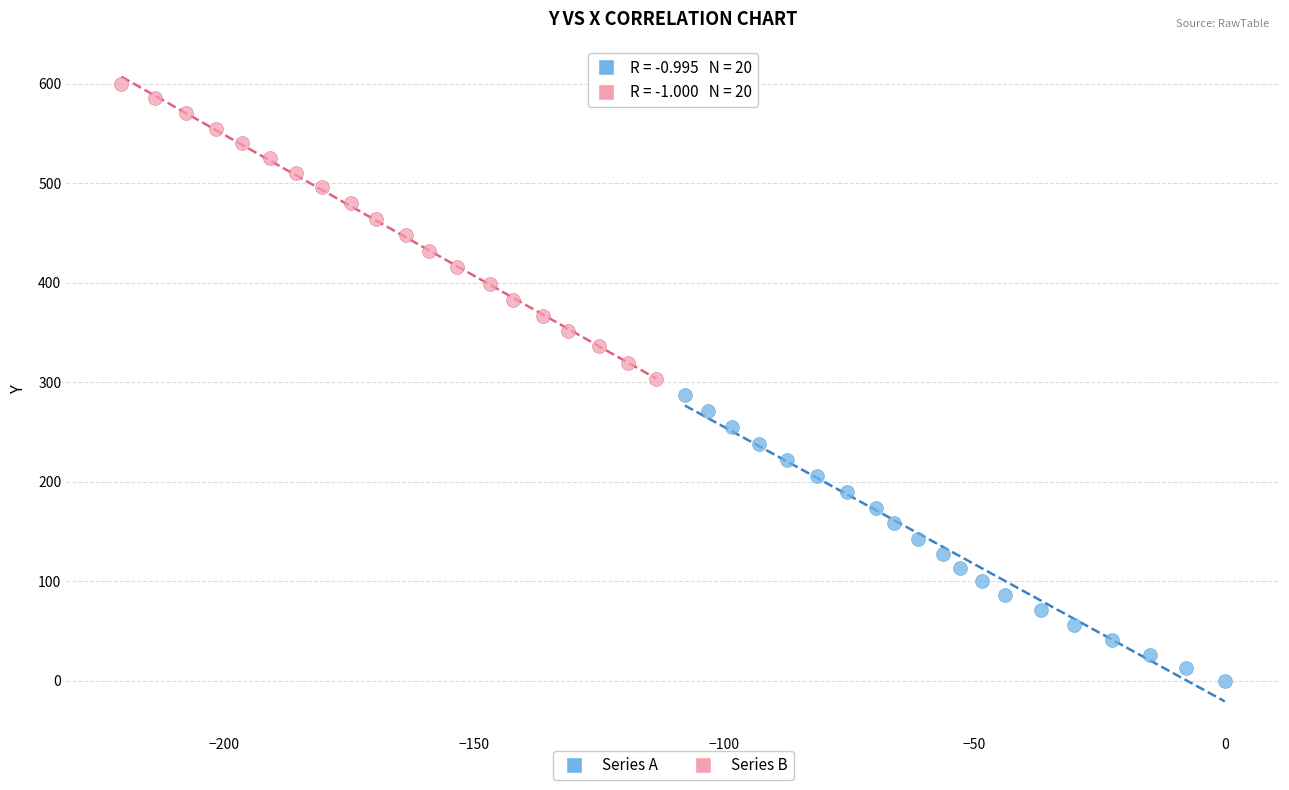

What are all the series names shown in the legend?

Series A, Series B